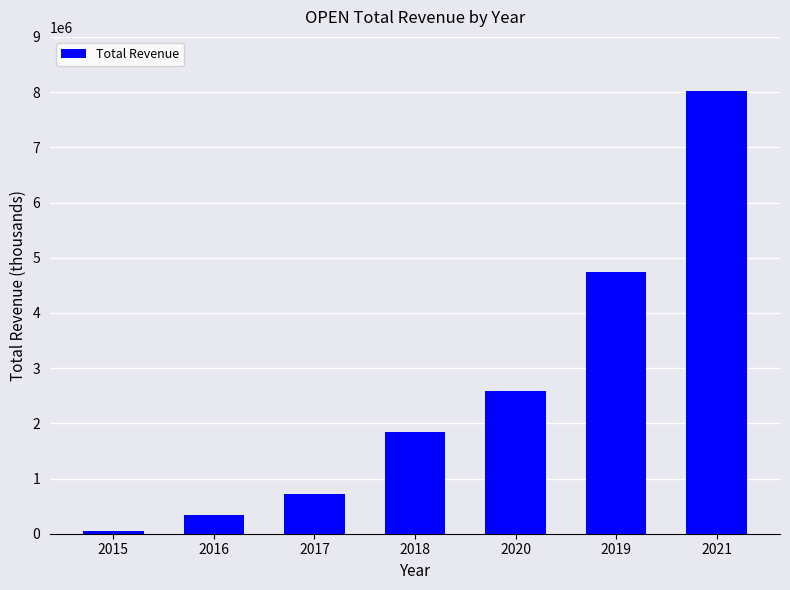

What value does the data have at 2017, to the nearest 50?

711100